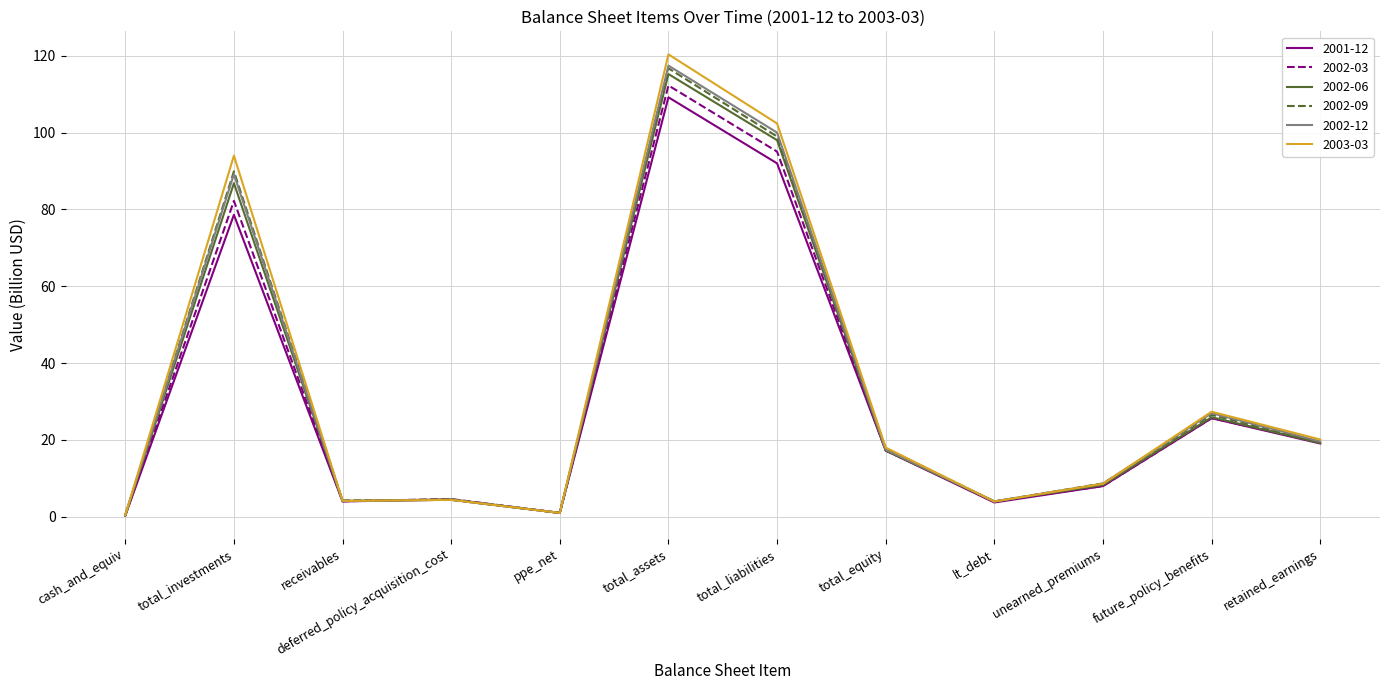

How many distinct data groups are displayed?

6